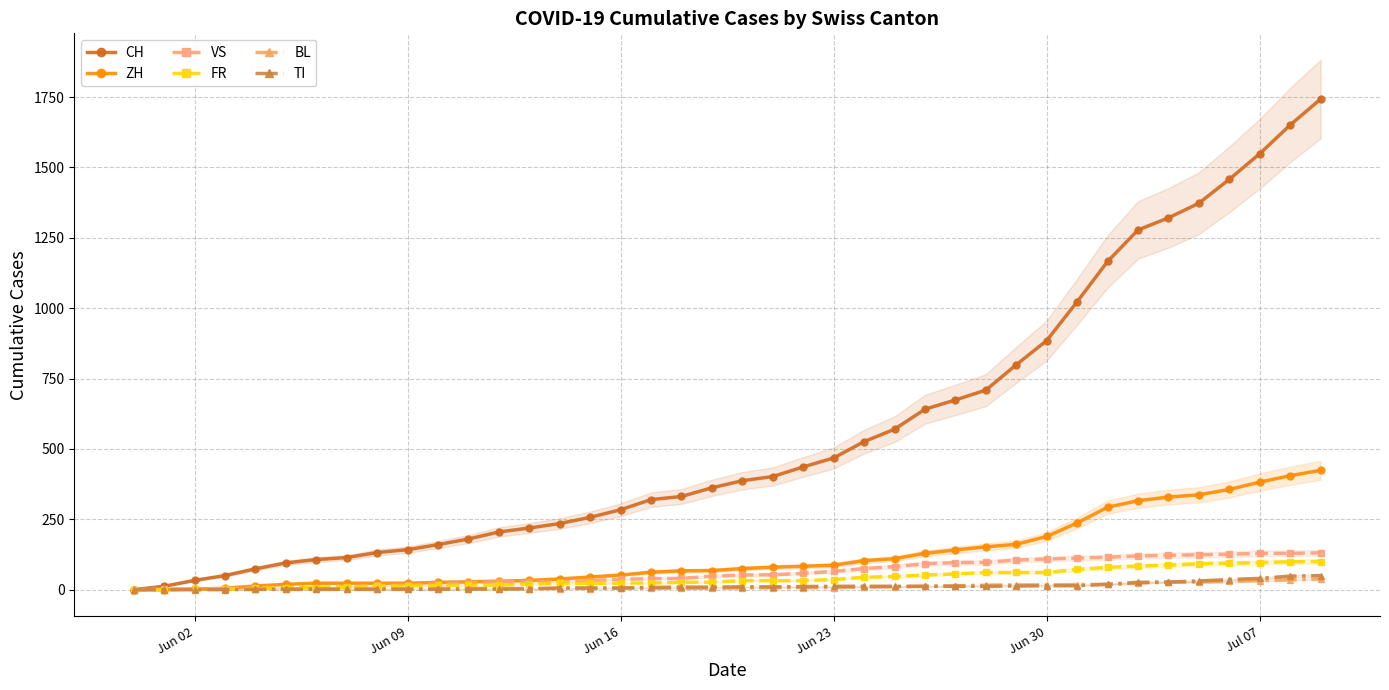

True or false: BL has more than 1 interior local peaks.

False